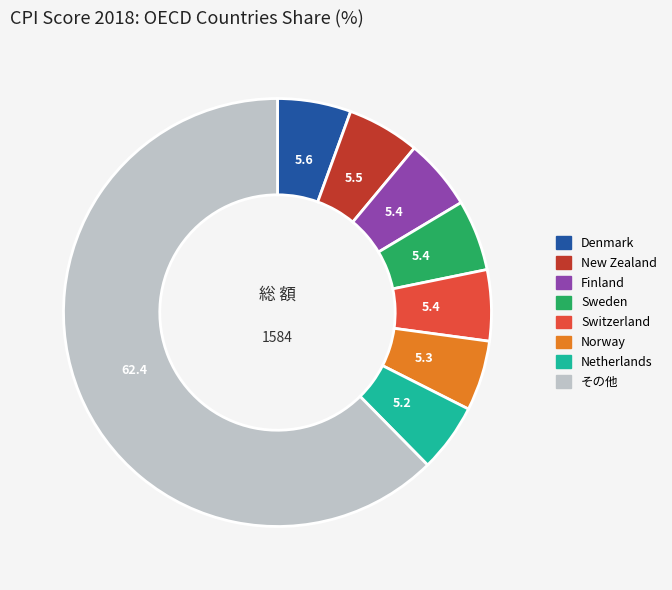

Is there any slice that represents more than half of the pie?

Yes